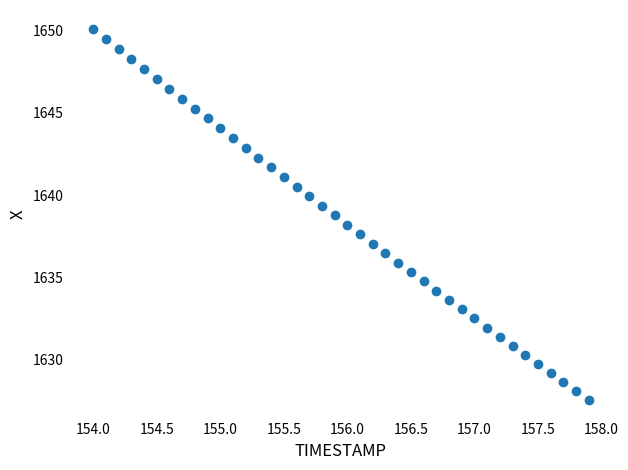

What is the range of Y values (max minus min)?

22.6